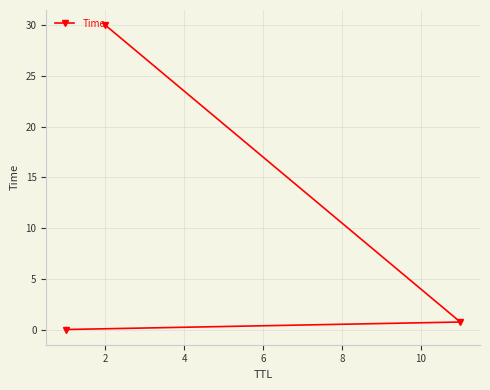

What is the maximum value shown in the chart?

30.0